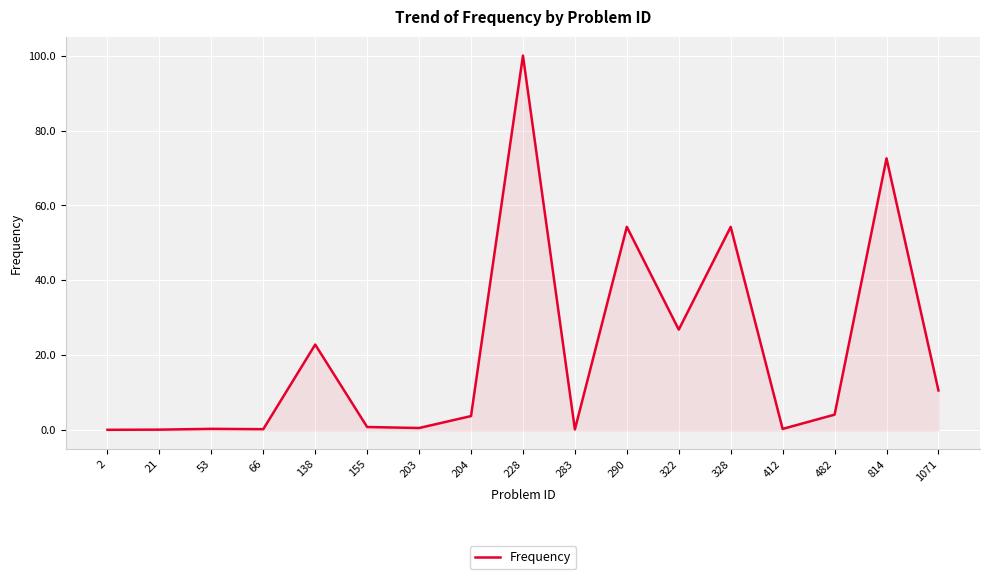

What is the difference between the maximum and minimum values?

99.9